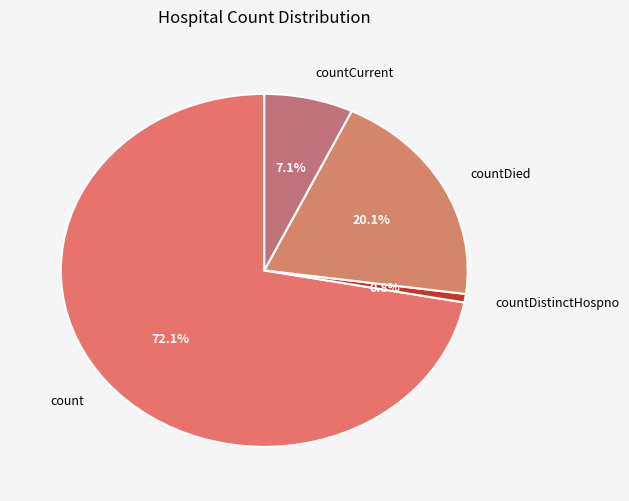

The count slice represents 72% of the pie. True or false?

True